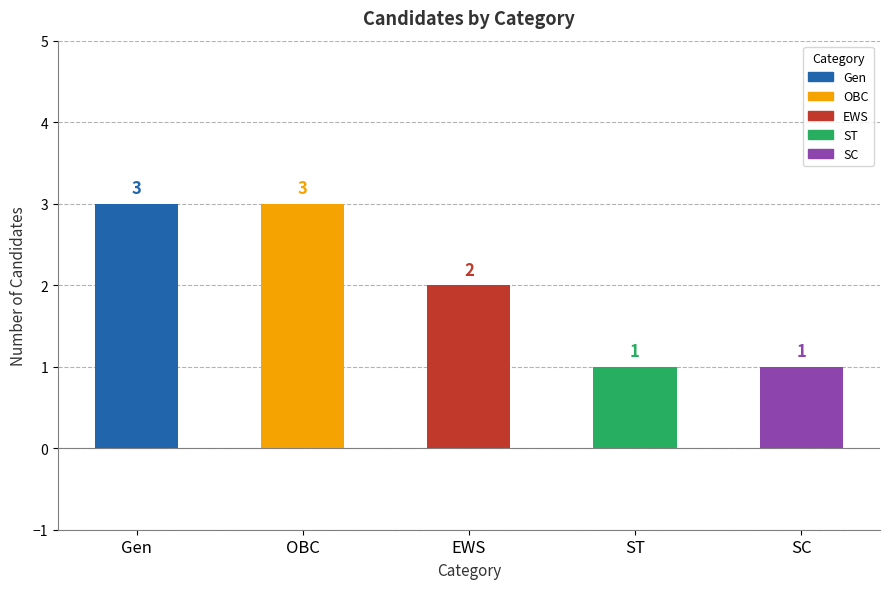

At which label is the value closest to 2?

EWS